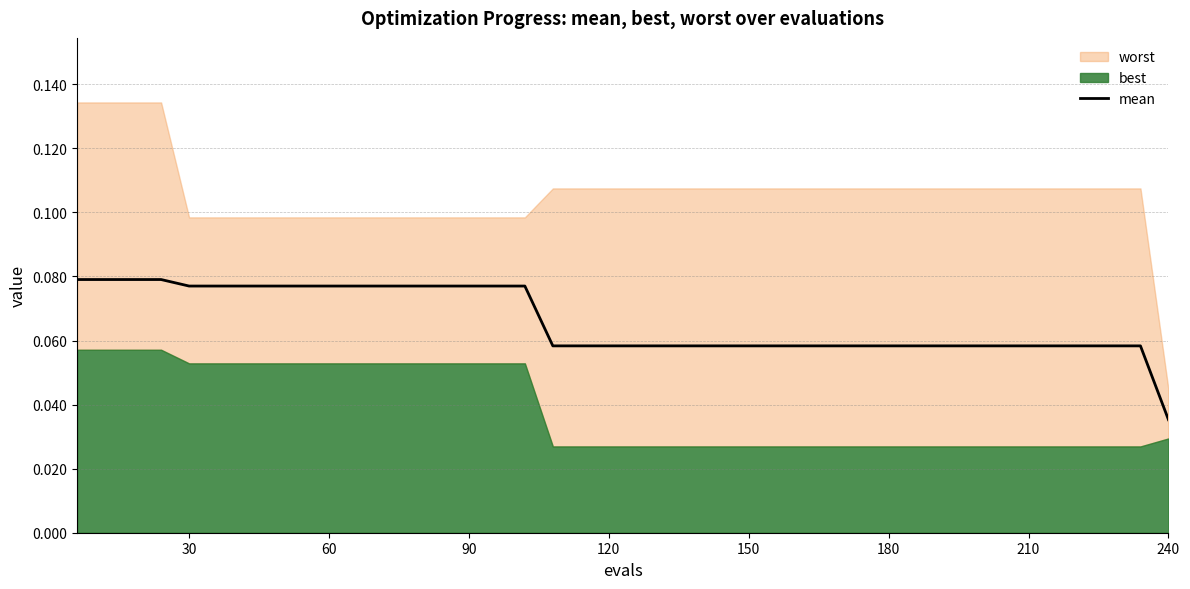

What is the value of the 16th point from the left?

0.1